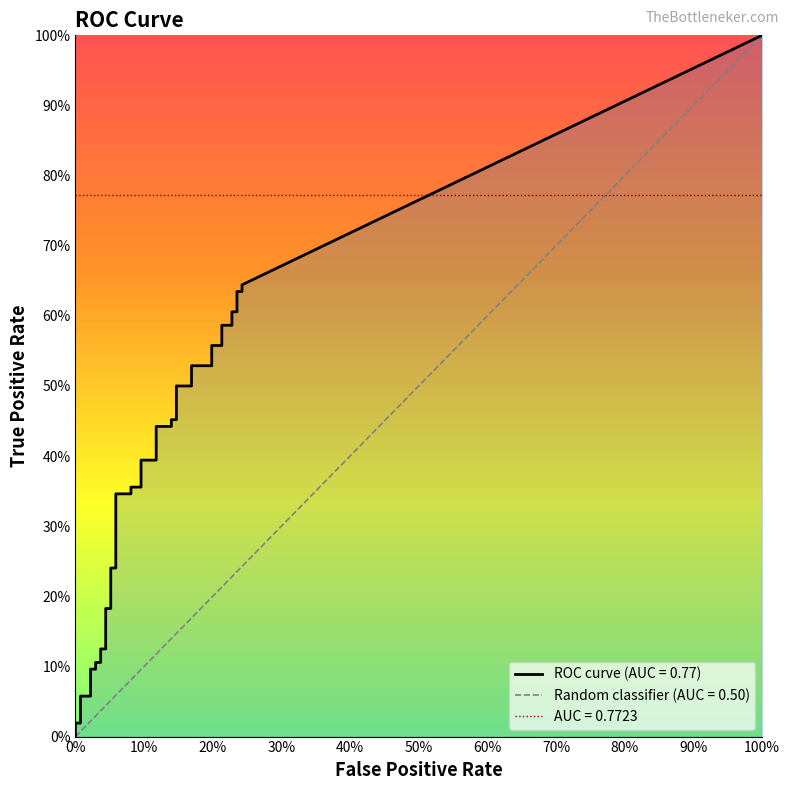

What is the total value across all series at 13?

0.2